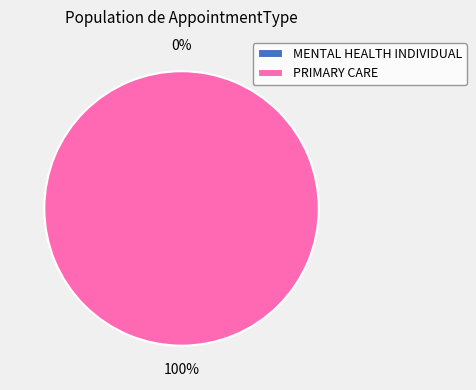

Is there any slice that represents more than half of the pie?

Yes